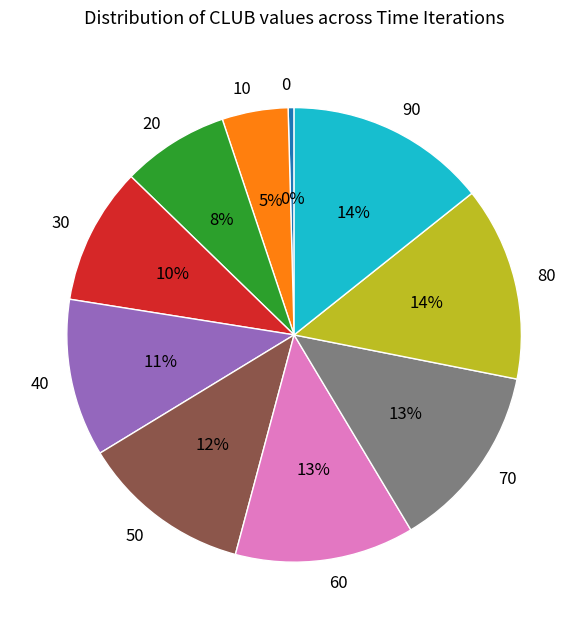

To the nearest percent, what portion does 50 represent?

12%